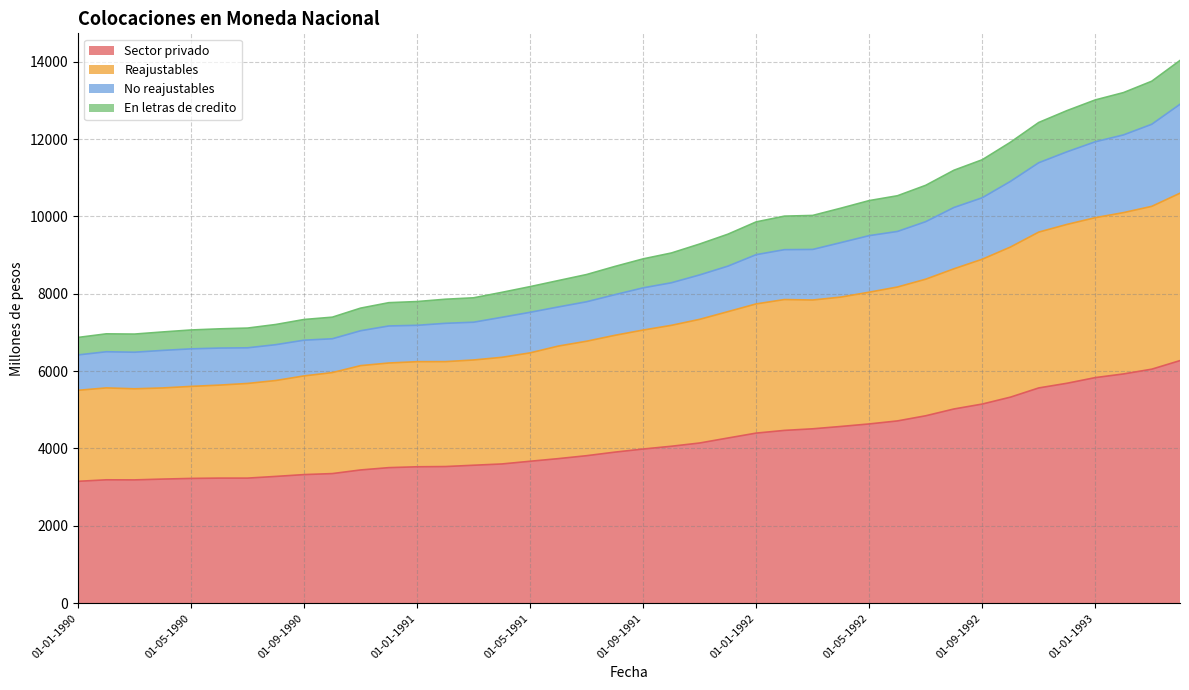

How many lines are shown in the chart?

4